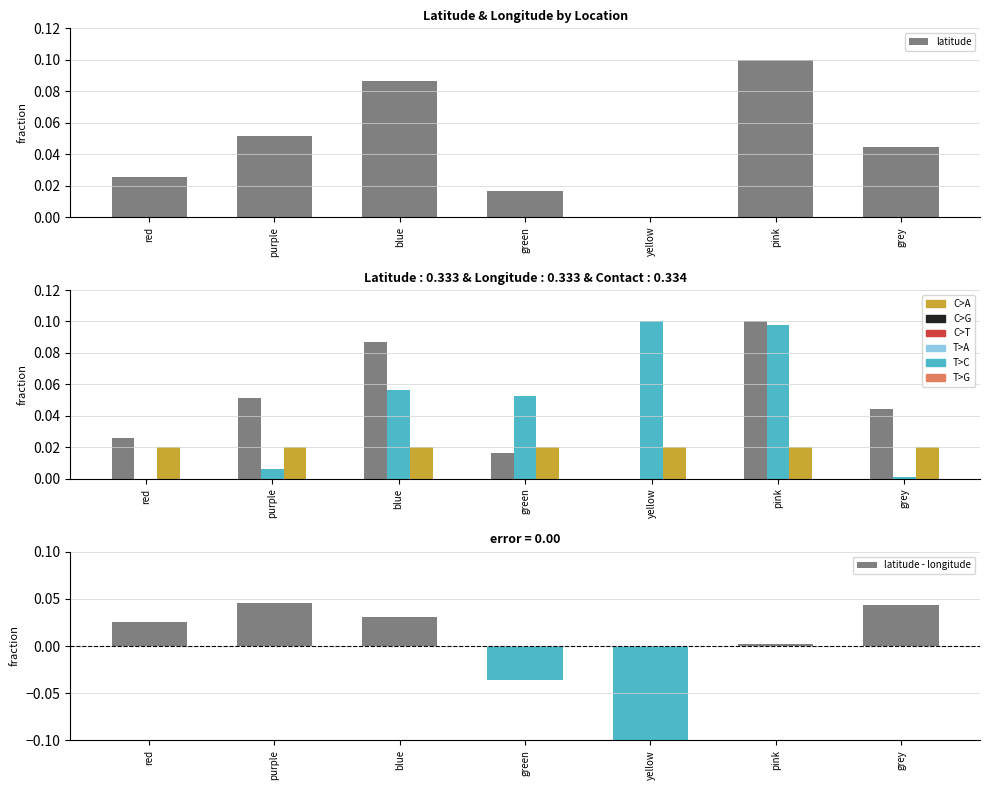

Which series has the largest total across all categories?

latitude